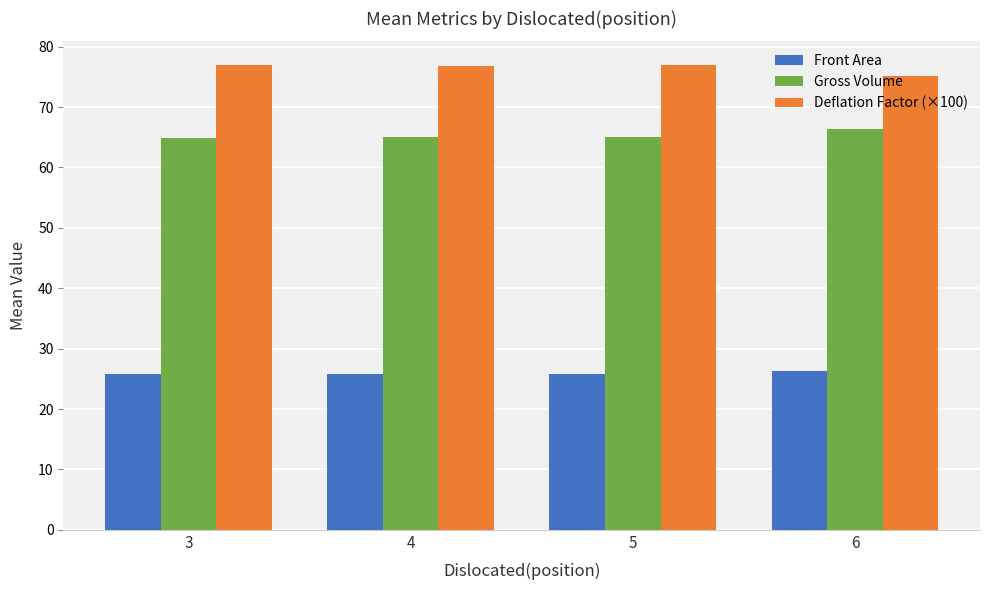

At how many categories does at least one series exceed 47?

4